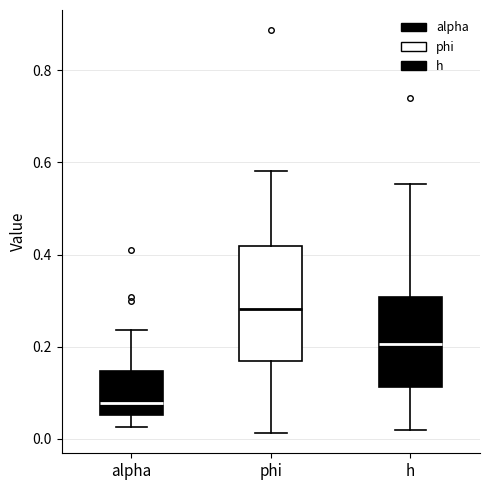

Reading left to right, read every box against the y-axis: the position of its median line, the range the box covers, and the ends of its whiskers. The values are not printed on the chart, so give them approximately, as read against the axis.

alpha: median 0.08, box 0.06 to 0.14, whiskers 0.02 to 0.24
phi: median 0.28, box 0.16 to 0.42, whiskers 0.02 to 0.58
h: median 0.20, box 0.12 to 0.30, whiskers 0.02 to 0.56